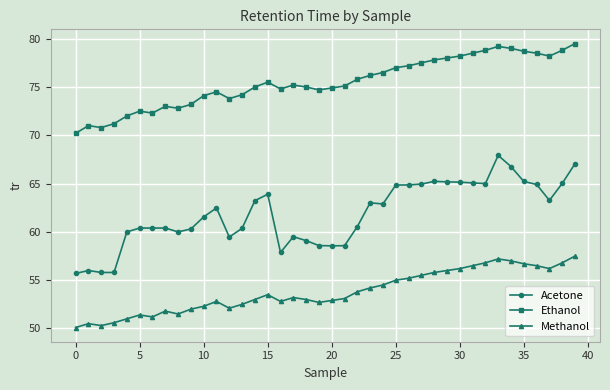

What is the sum of all Methanol values?

2151.7